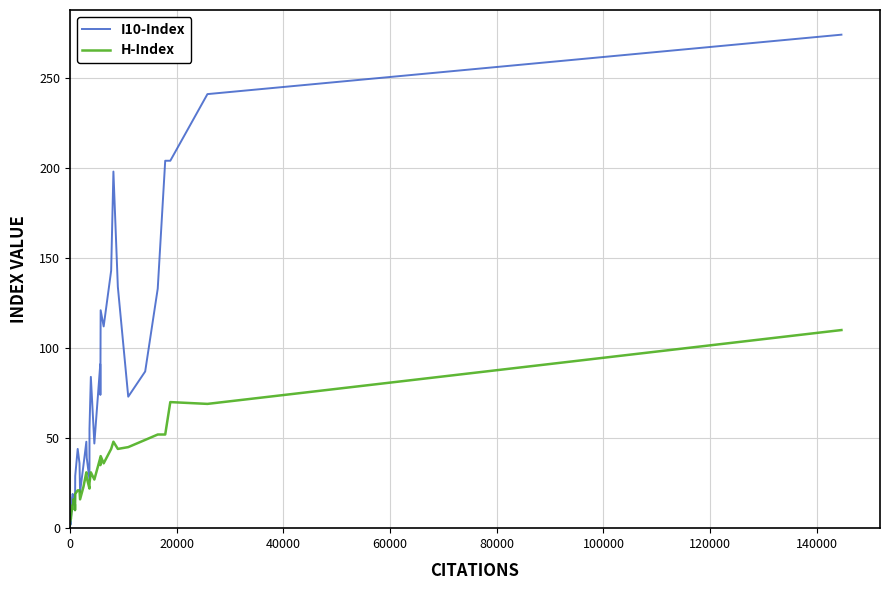

Which series has the largest range (max minus min)?

I10-Index